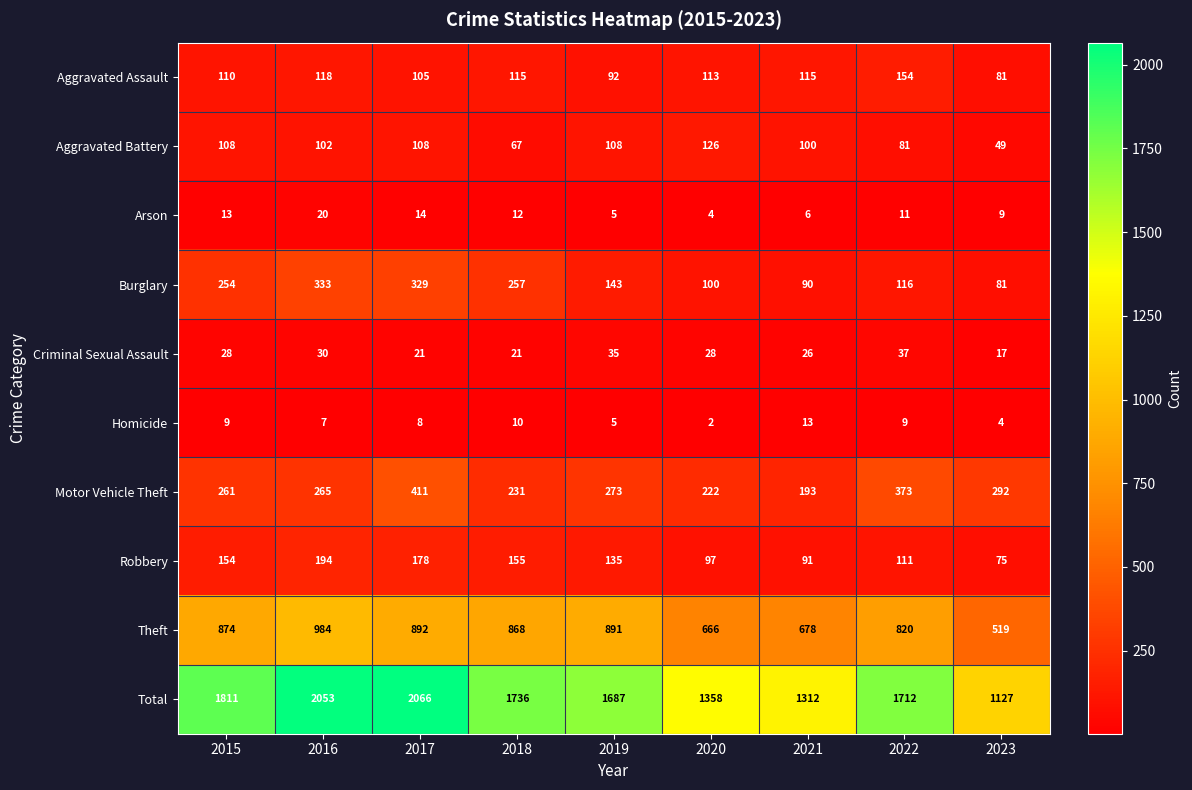

Count the number of categories in the chart.

9